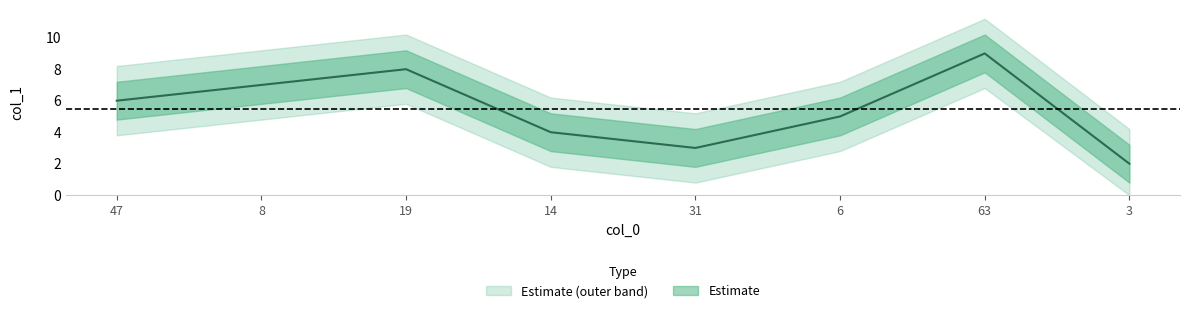

Rank the categories by value from lowest to highest.

3, 31, 14, 6, 47, 8, 19, 63